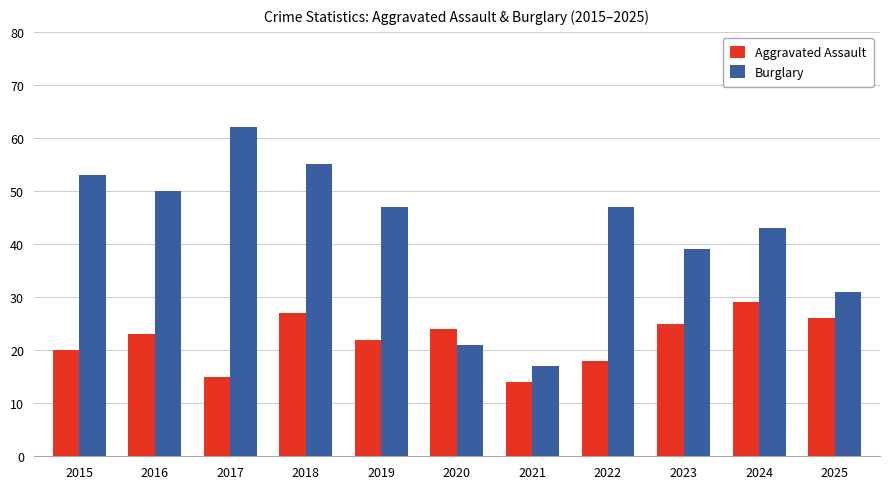

Rank the series at 2020 from highest to lowest value.

Aggravated Assault, Burglary